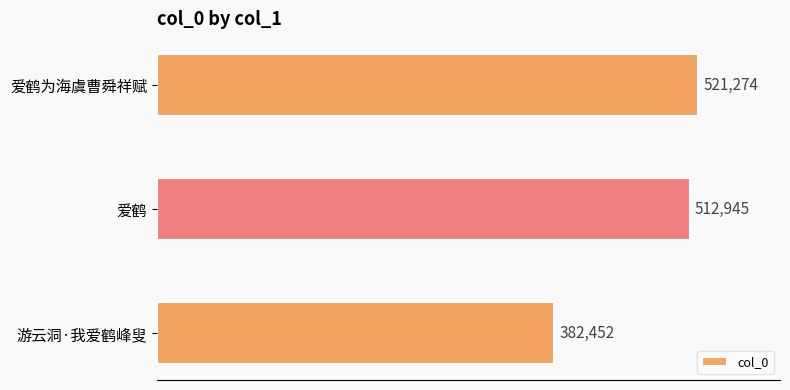

What is the average value?

472224